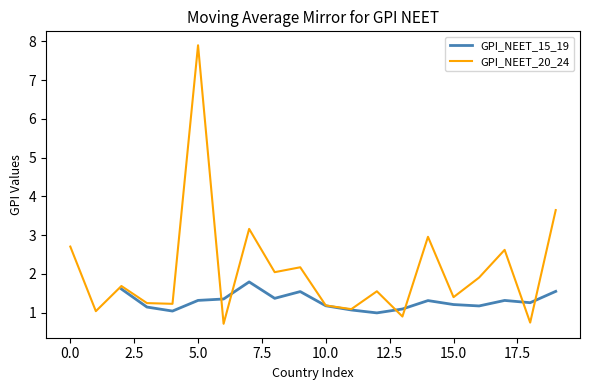

Is it true that the value at 6 is 1.2?

False